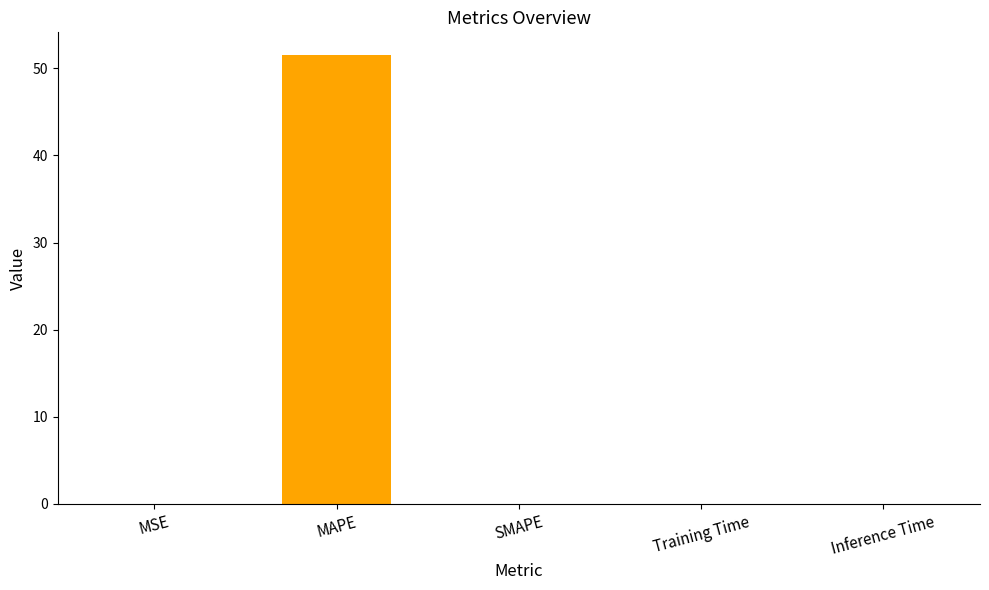

What is the sum of all values?

51.6